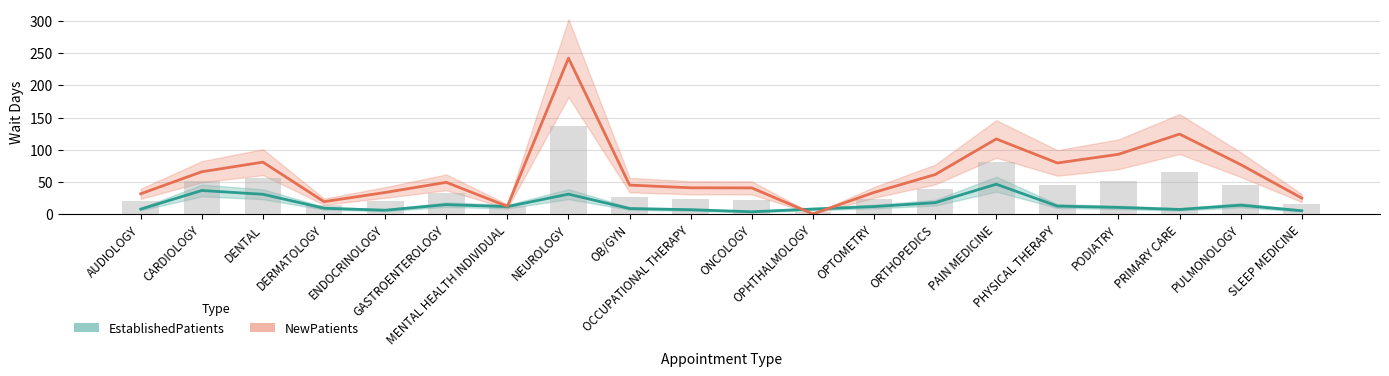

What is the difference between the maximum and minimum values in the EstablishedPatients series?

42.9